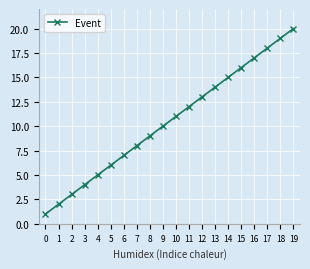

True or false: the data shows 1 at 0.

True